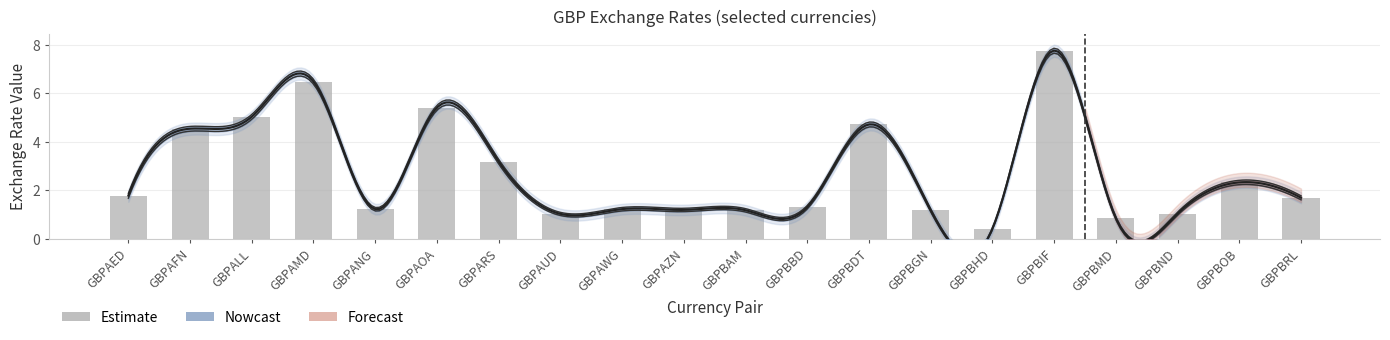

What position from the left is GBPBMD?

17